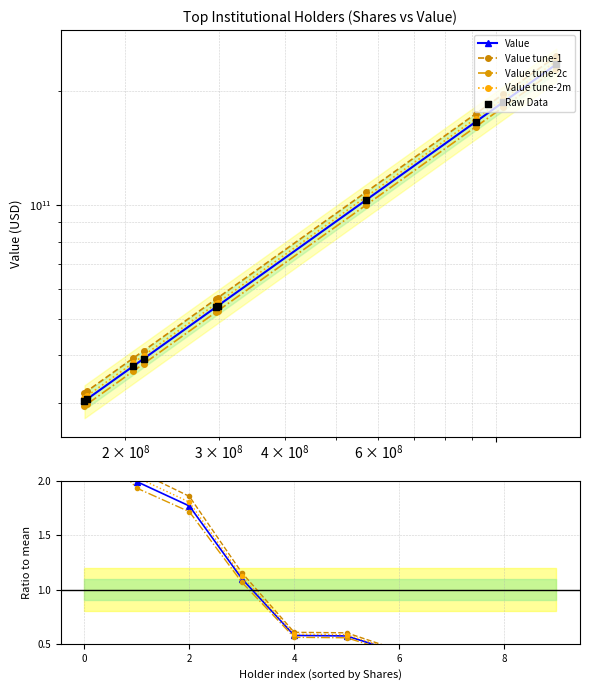

Which series reaches the maximum Y coordinate?

Value